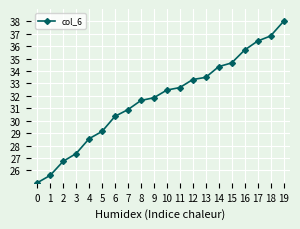

True or false: the data shows 45.9 at 8.

False